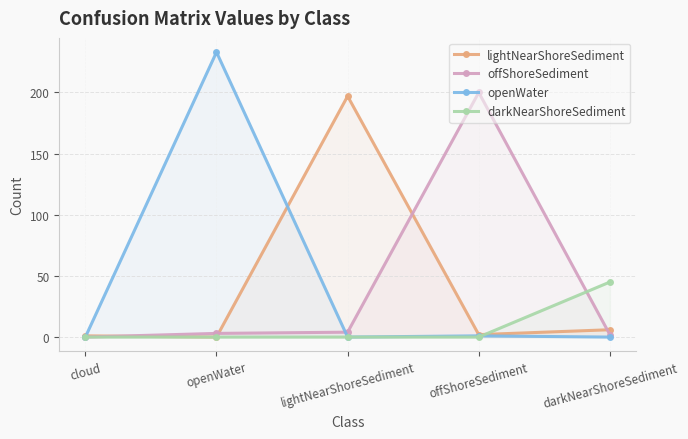

What are all the series names shown in the legend?

lightNearShoreSediment, offShoreSediment, openWater, darkNearShoreSediment